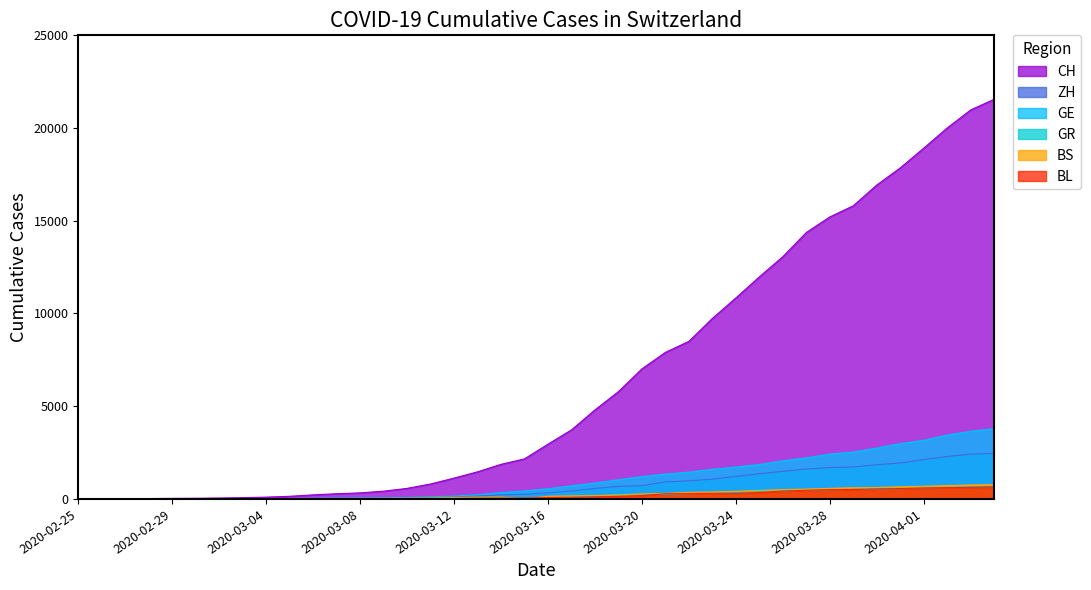

What is the difference between the maximum and minimum values in the GR series?

657